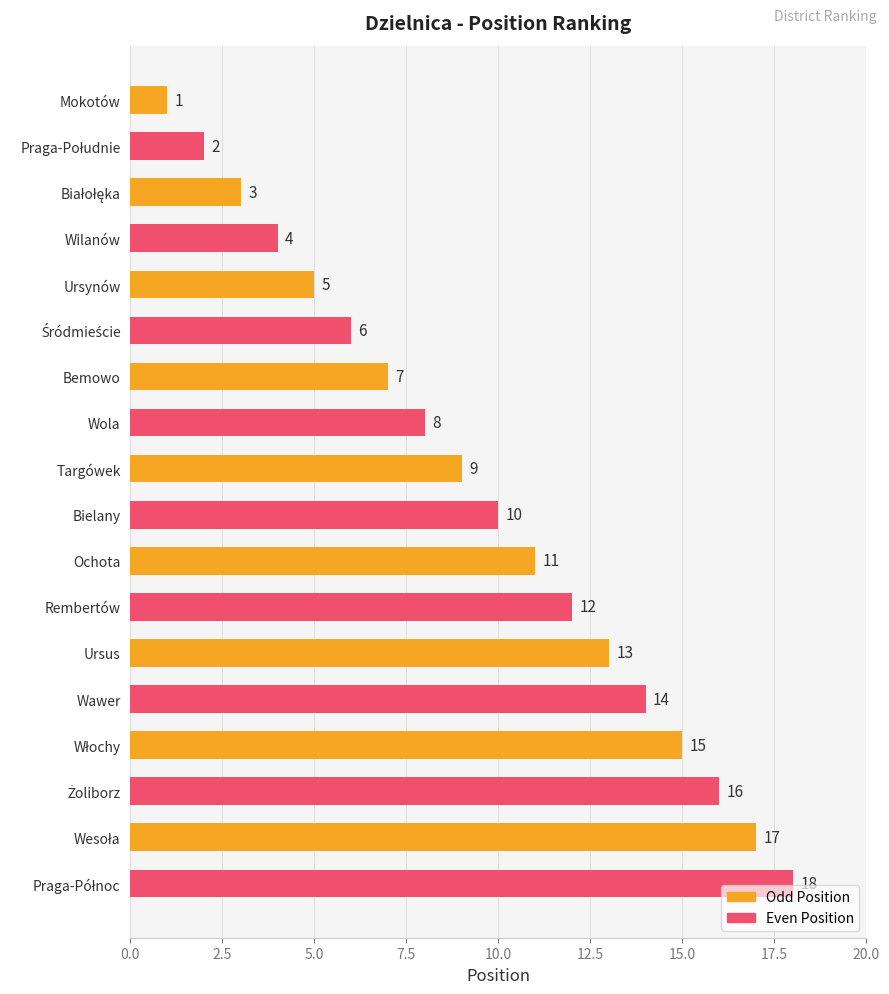

What is the label of the 12th bar from the bottom?

Bemowo